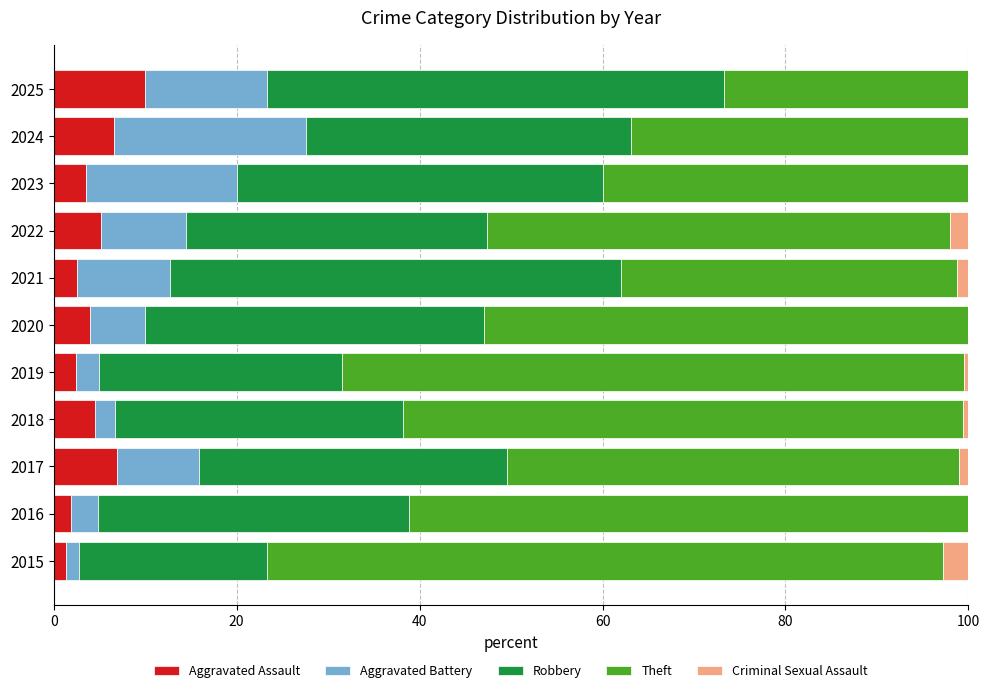

At which label does Aggravated Assault reach its peak?

2025